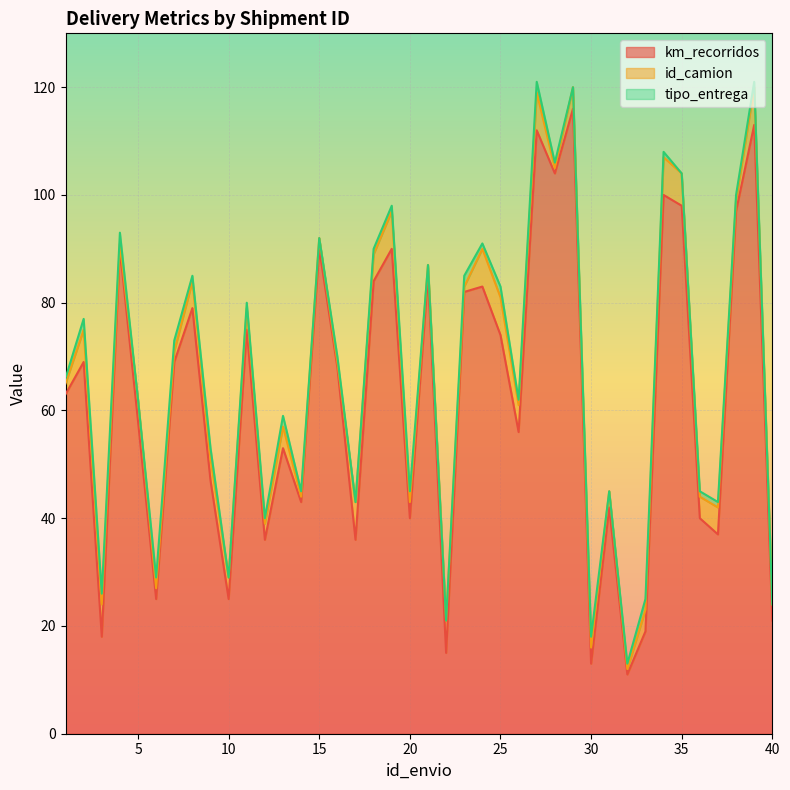

Which series has the widest spread of values?

km_recorridos